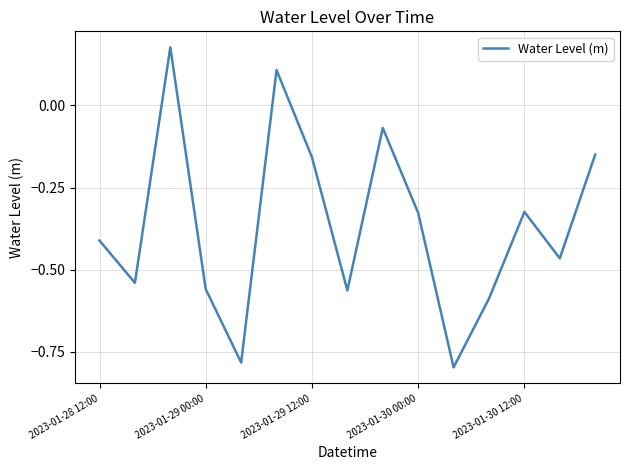

What is the difference between the maximum and minimum values?

1.0